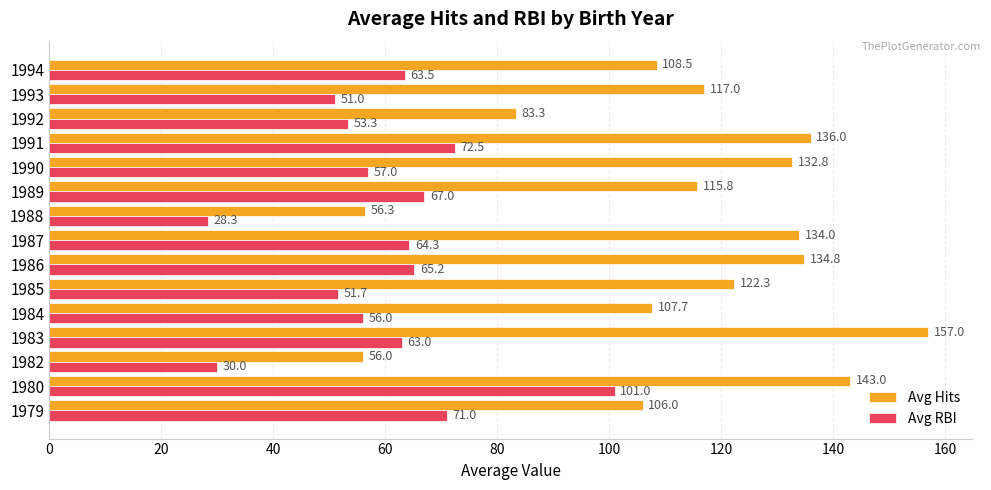

What are all the series names shown in the legend?

Avg Hits, Avg RBI